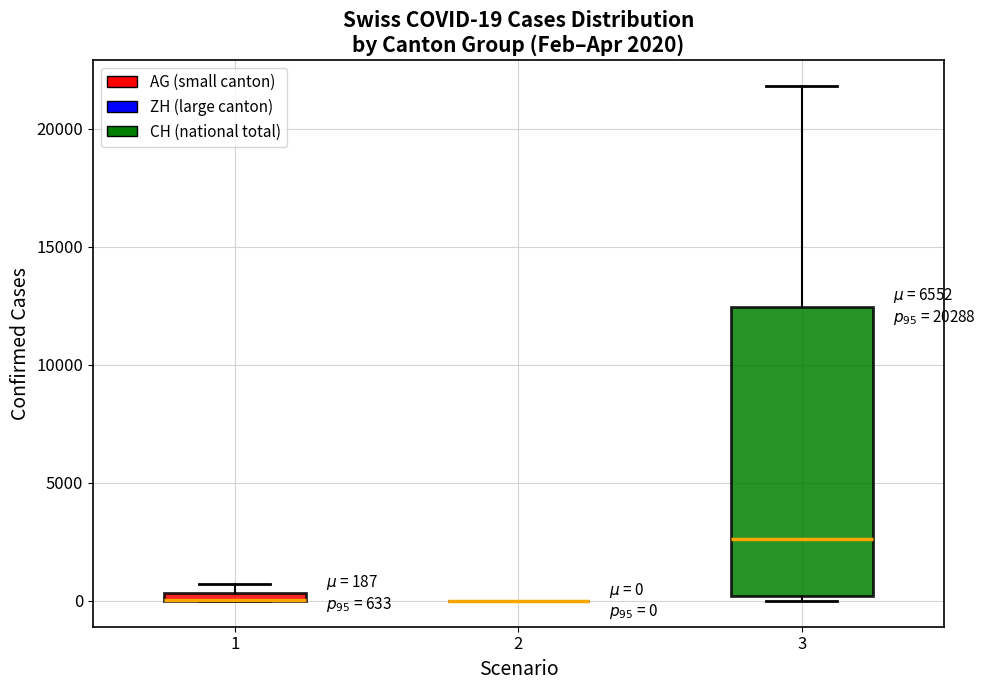

Which box is the tallest, from its lower edge to its upper edge?

3